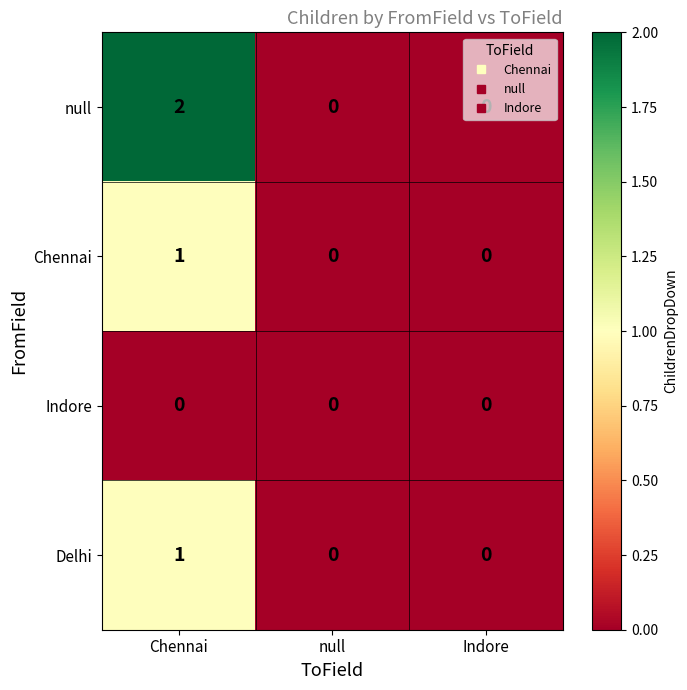

Count the null values in the range 0 to 2.

3